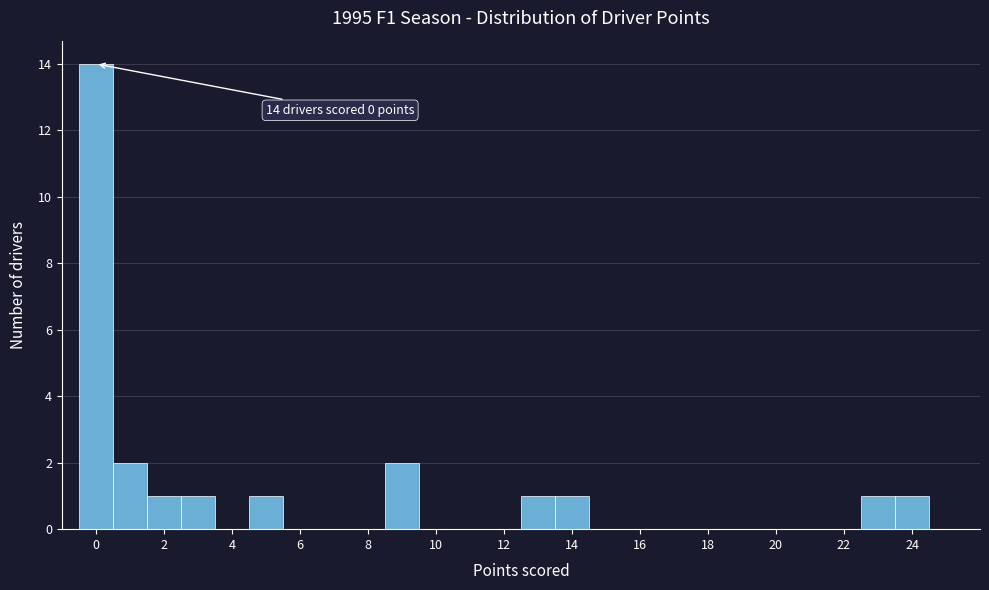

Which range on the x-axis has the tallest bar?

-0.5 to 0.5